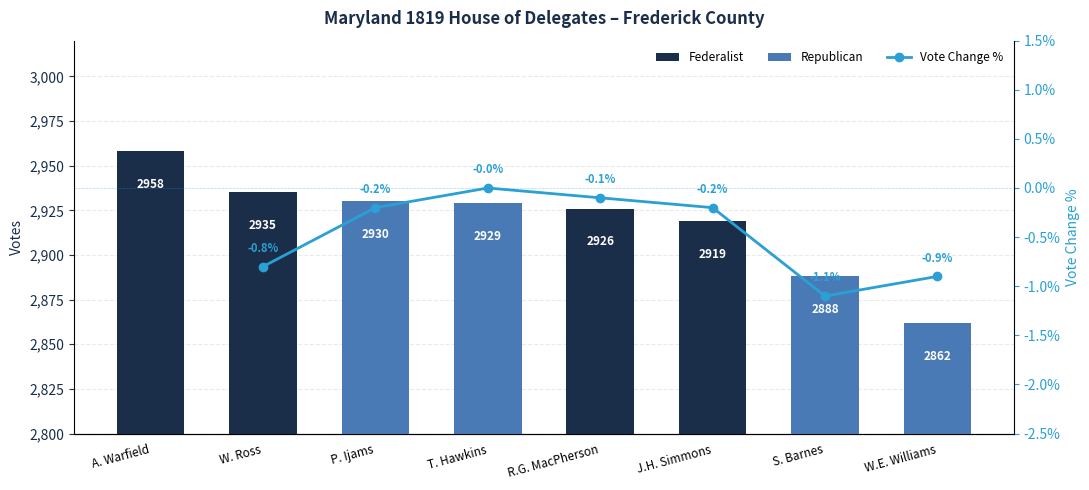

What is the change in value from P. Ijams to S. Barnes?

-0.9